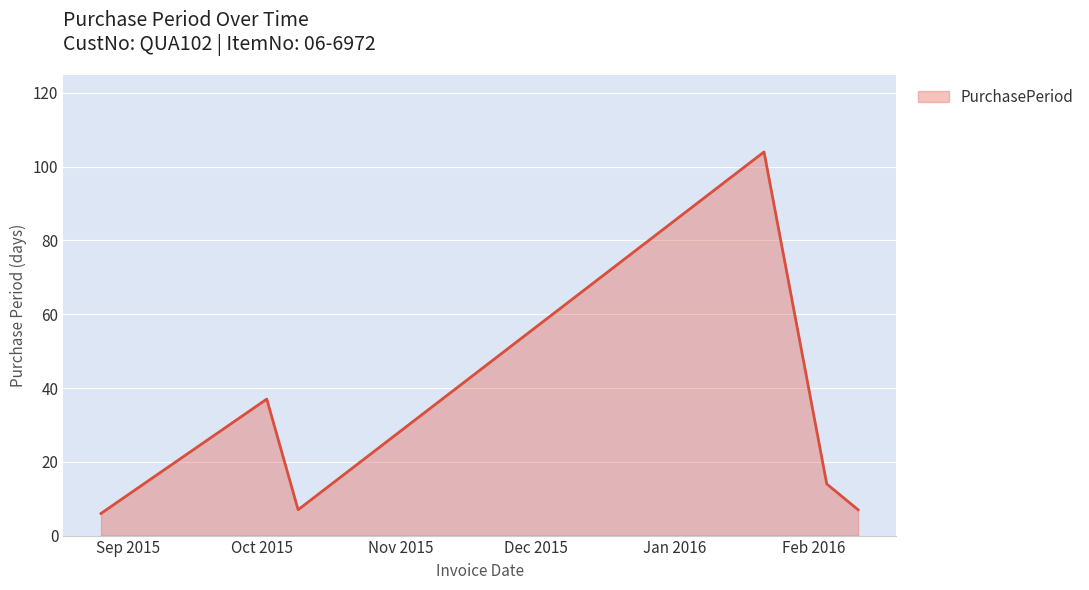

How many interior local valleys (lower than both neighbors) does the data have?

1